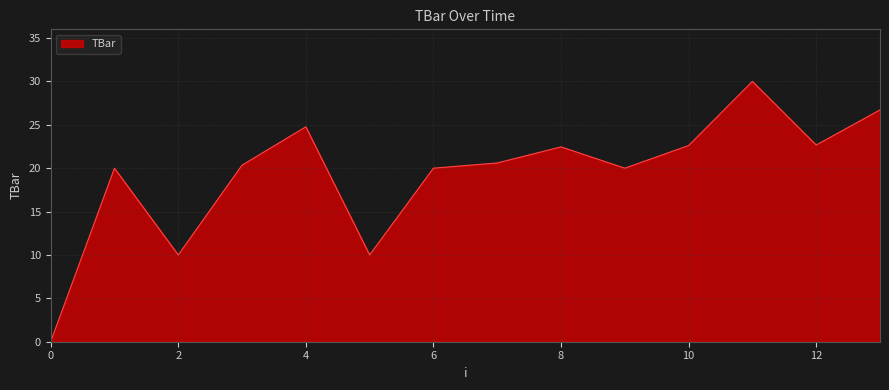

What is the maximum value shown in the chart?

30.0